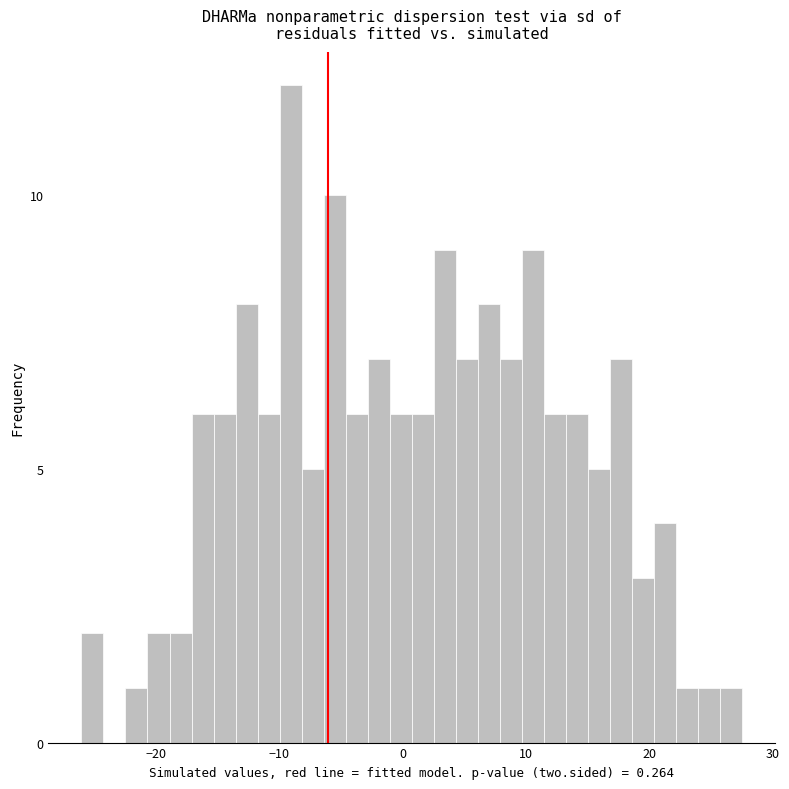

Around what value on the x-axis is the tallest bar? Give the approximate position of its centre, as read against the axis.

-9